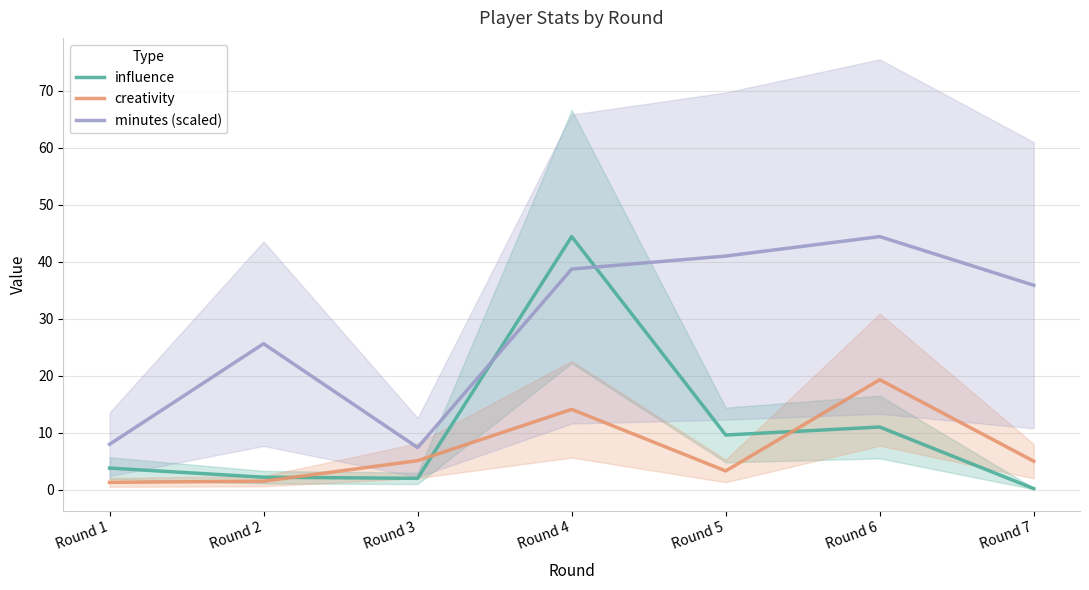

What is the difference between the second highest and second lowest values in the influence series?

9.0